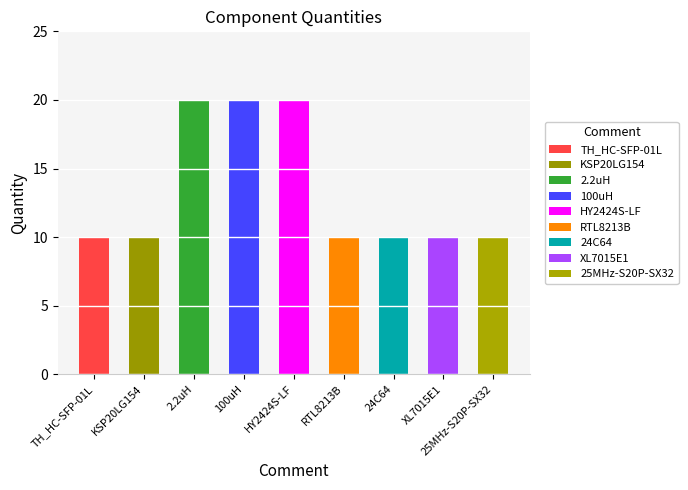

Reading left to right, what are all the values shown in this chart?

TH_HC-SFP-01L=10	KSP20LG154=10	2.2uH=20	100uH=20	HY2424S-LF=20	RTL8213B=10	24C64=10	XL7015E1=10	25MHz-S20P-SX32=10